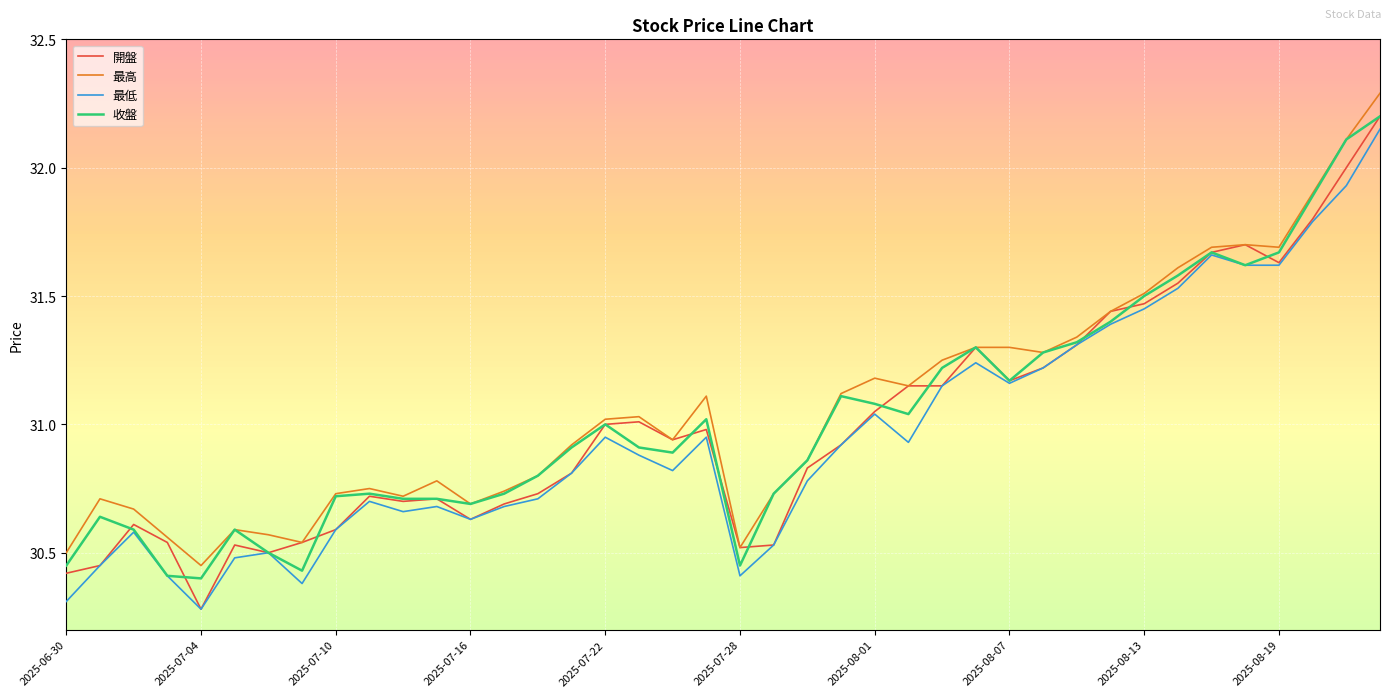

What is the greatest value displayed?

32.3